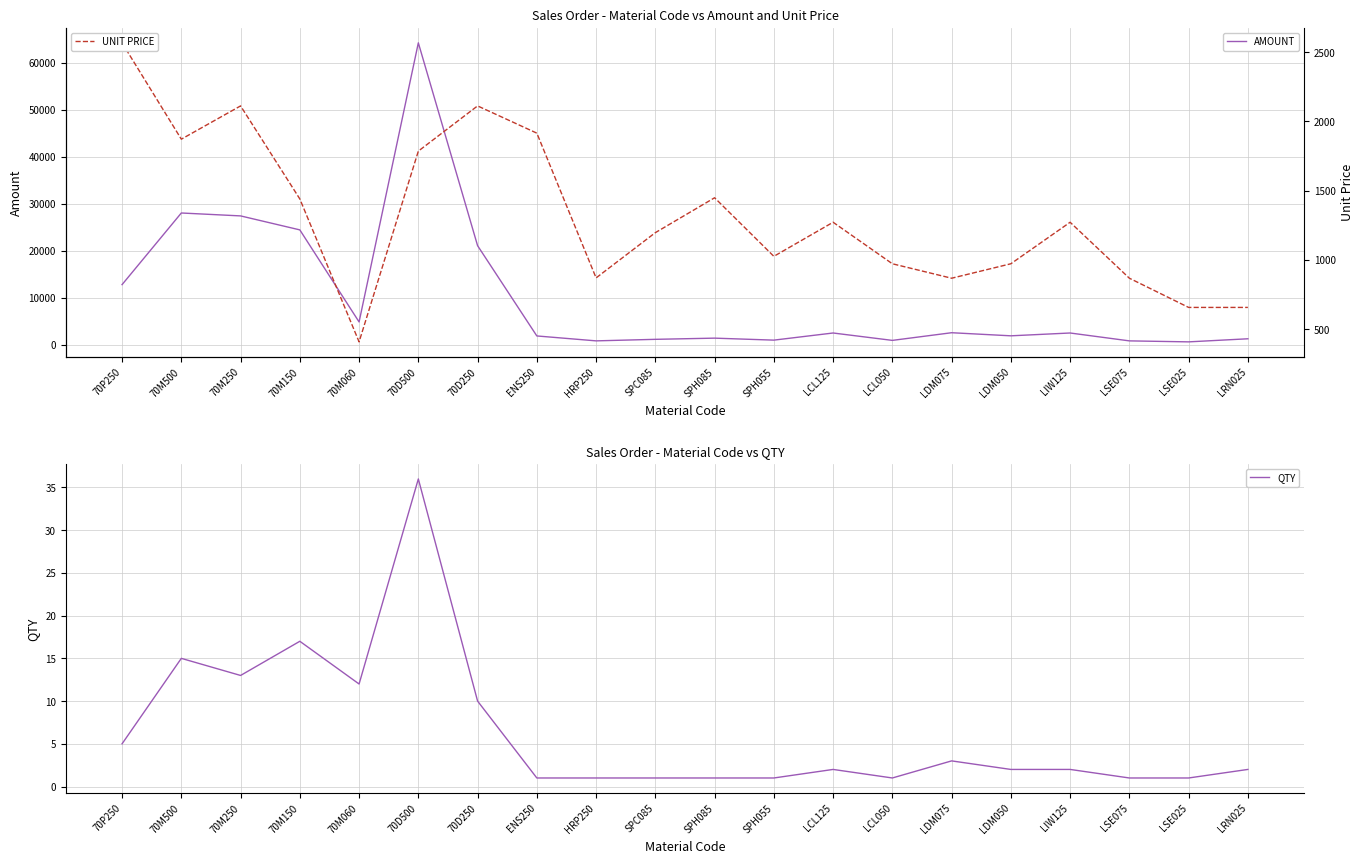

Which series has the largest range (max minus min)?

AMOUNT